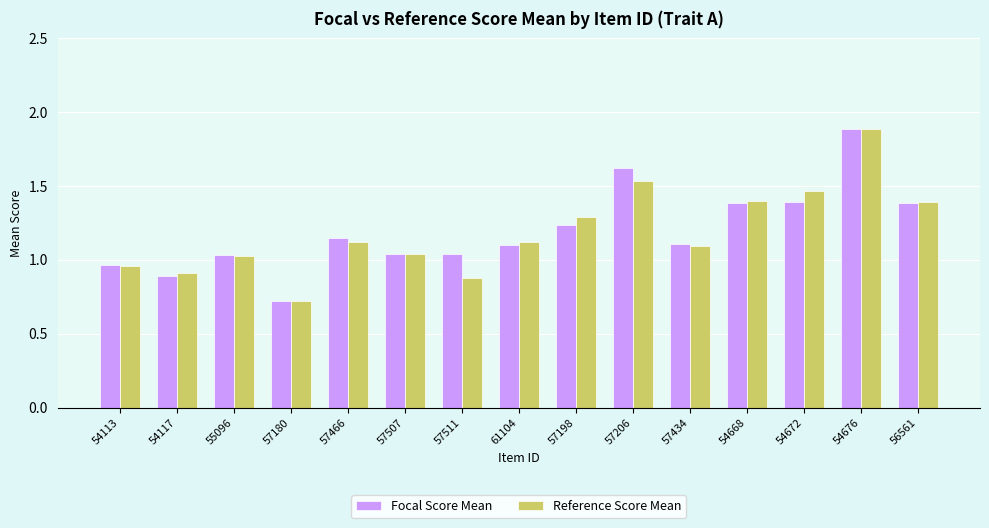

What is the sum of all Focal Score Mean values?

18.0